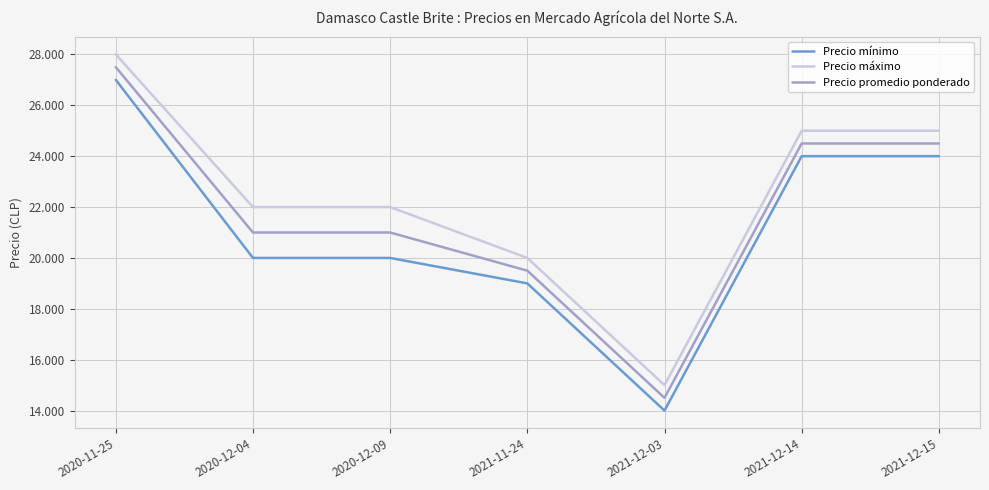

What is the difference between the maximum and minimum values in the Precio máximo series?

13000